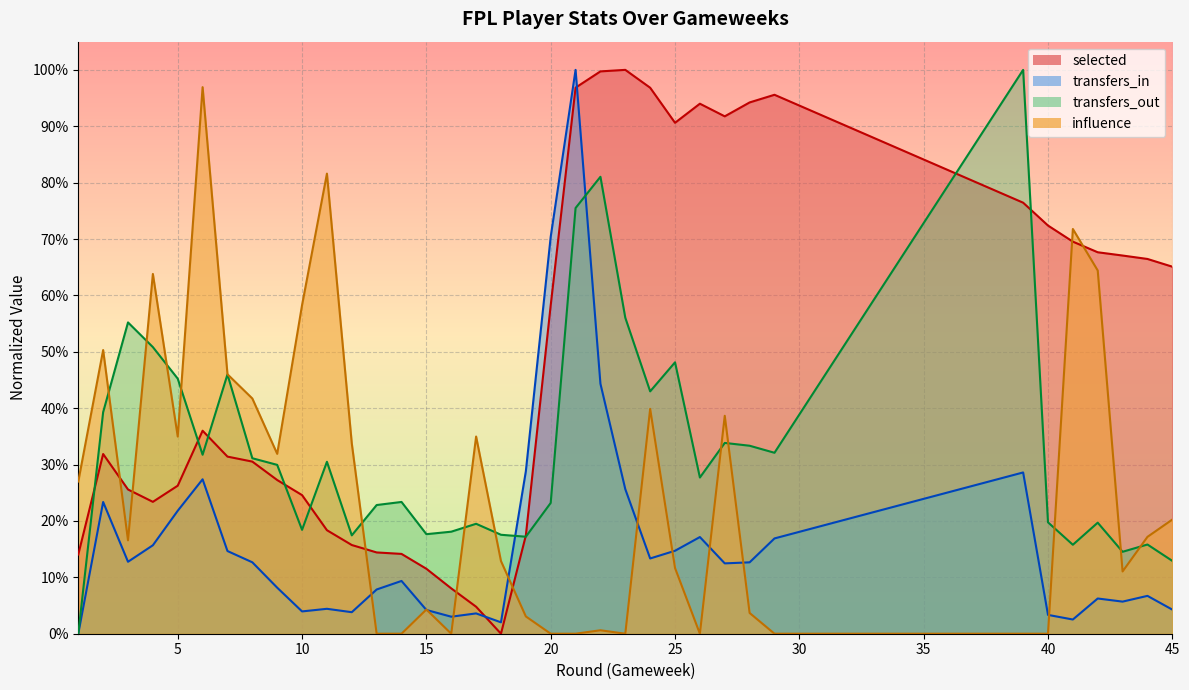

What is the sum of the selected values at 27 and 28?

1.9